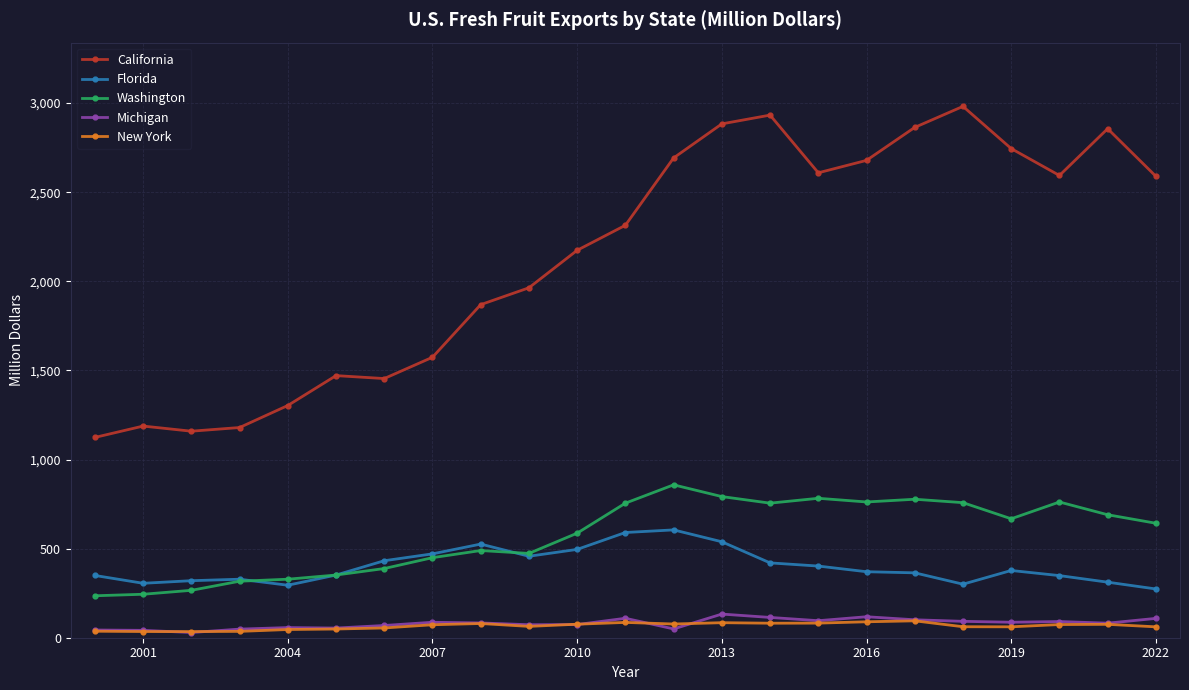

What is the value of the California point at the 12th from the left?

2314.3